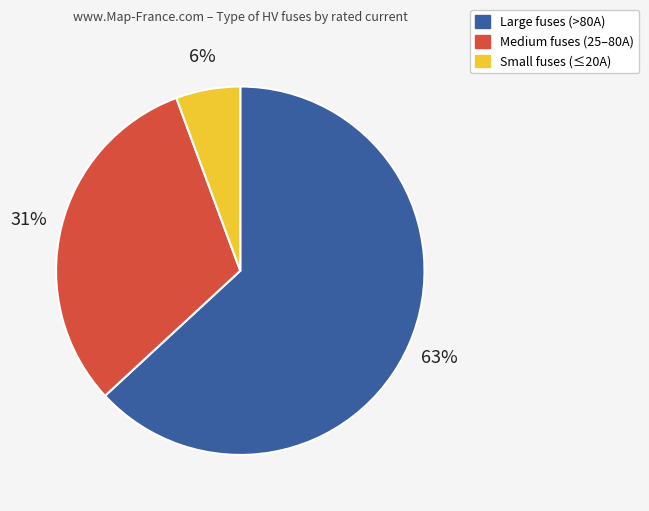

How many slices are in this pie chart?

3